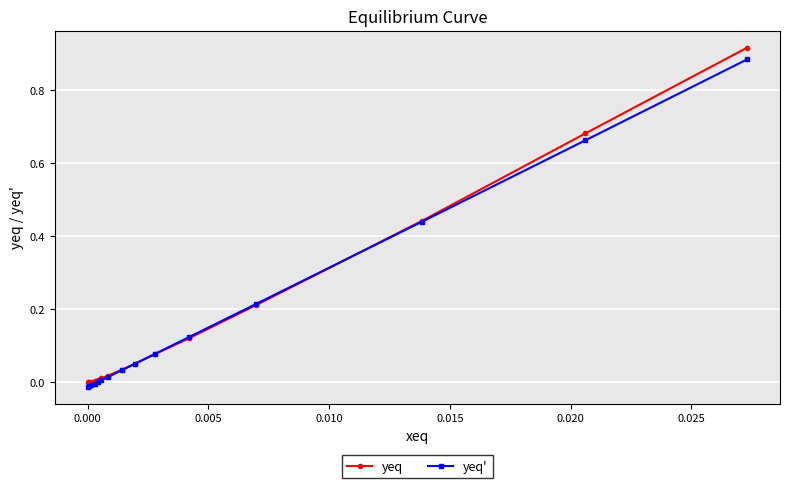

Which series has the largest range (max minus min)?

yeq